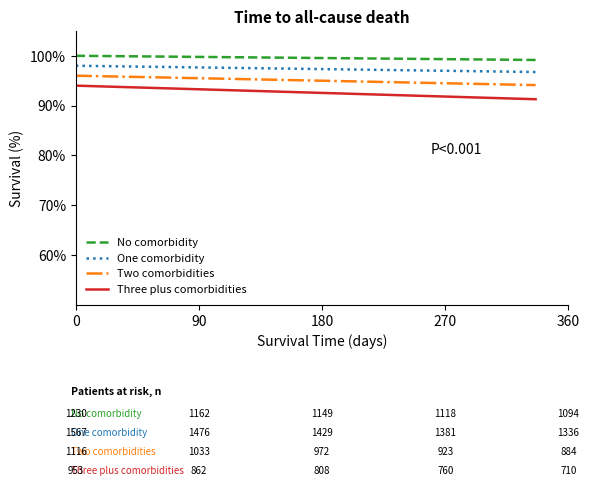

What is the minimum value for Three plus comorbidities?

91.3